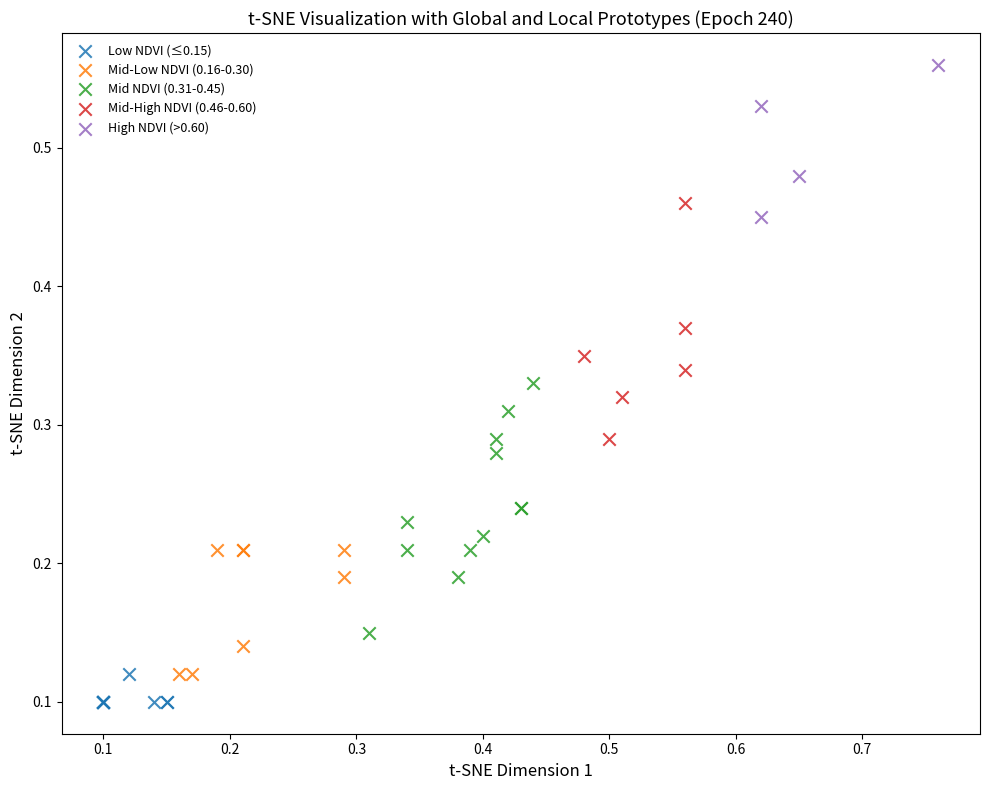

Which series contains the highest Y value?

High NDVI (>0.60)